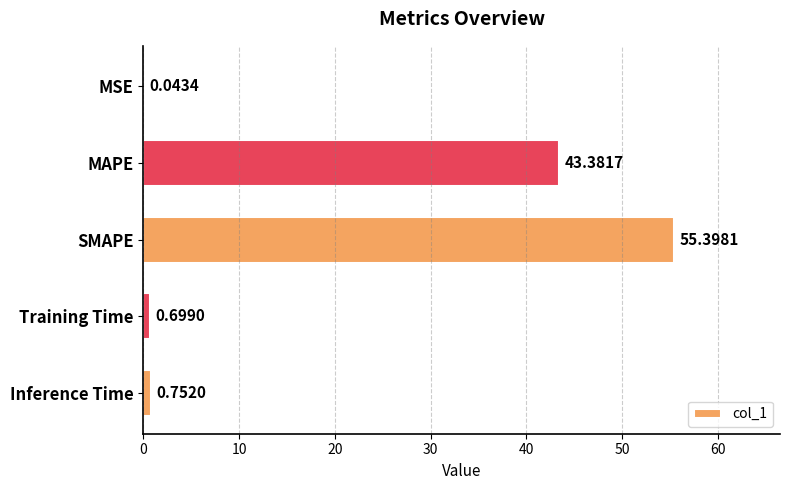

How many series are shown in this chart?

1